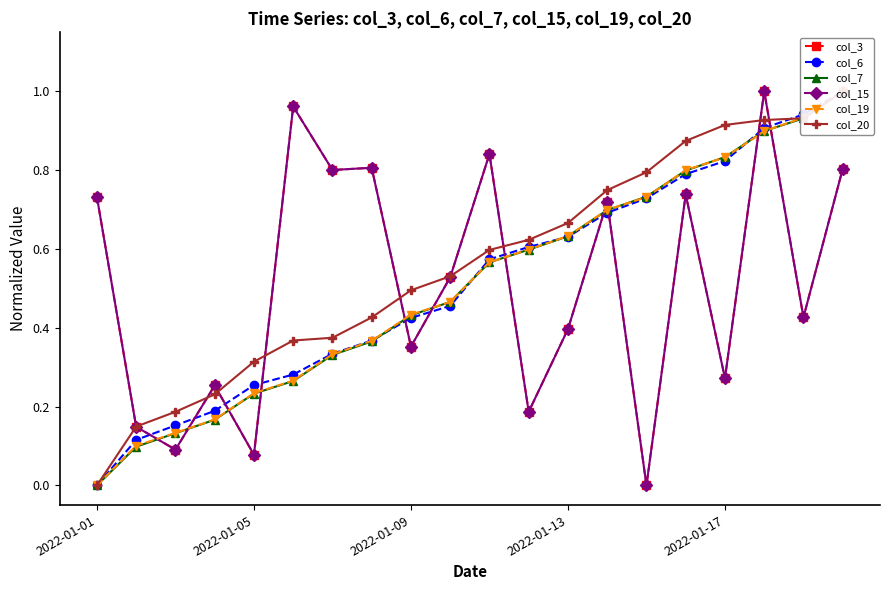

Which series has the widest spread of values?

col_3